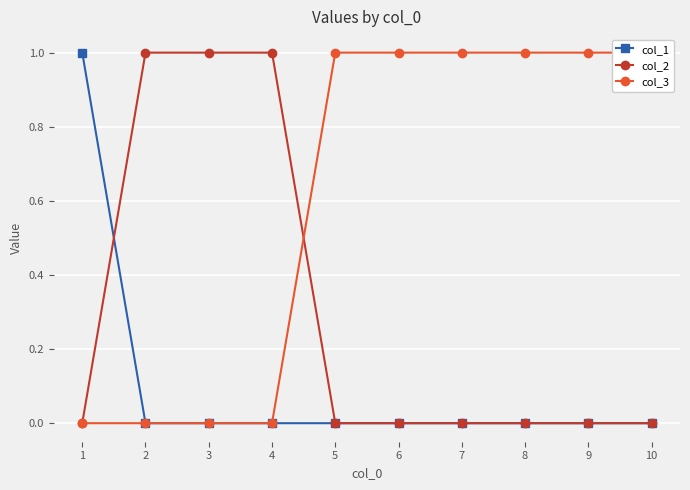

The value of col_1 at 8 is 0. True or false?

True